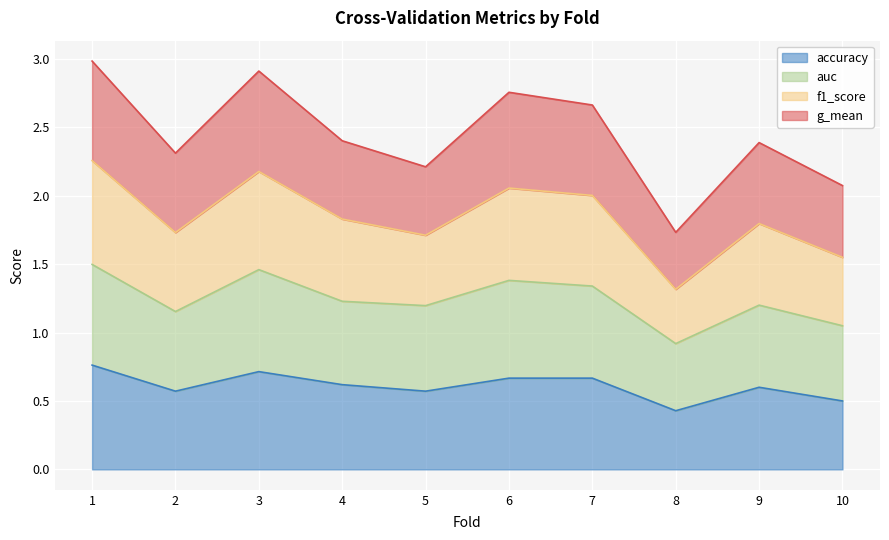

Which has a higher value, 10 or 1?

1